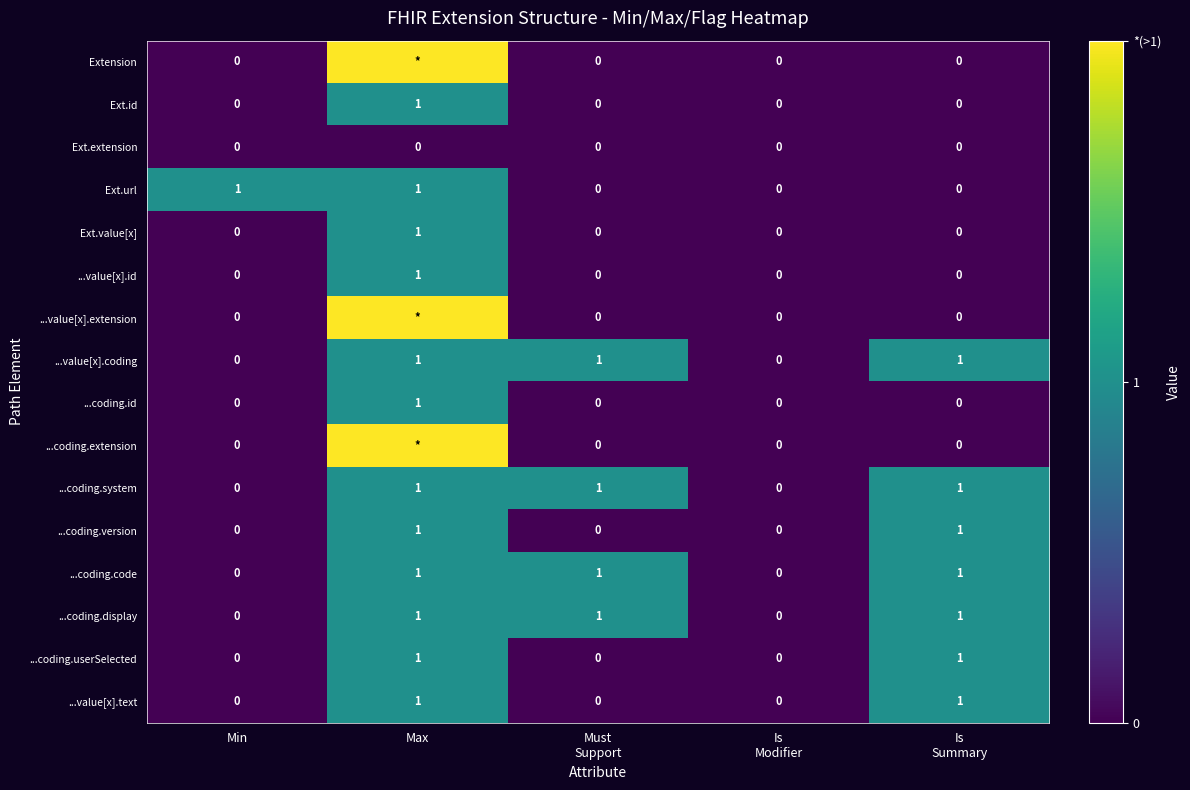

What is the difference between the maximum and minimum values in the ...coding.userSelected series?

1